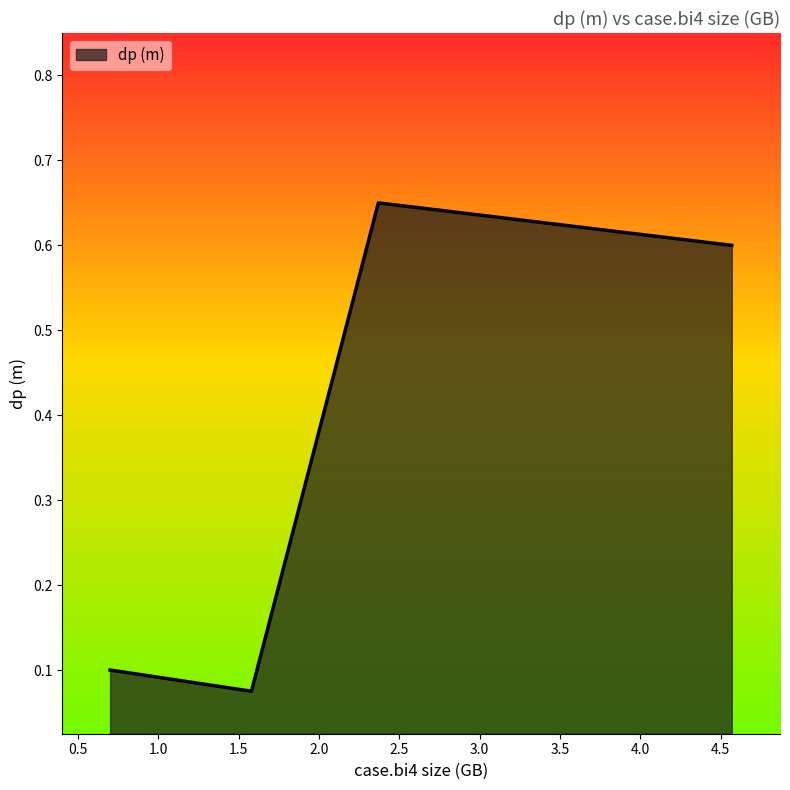

Count the values in the range 0 to 1.

4